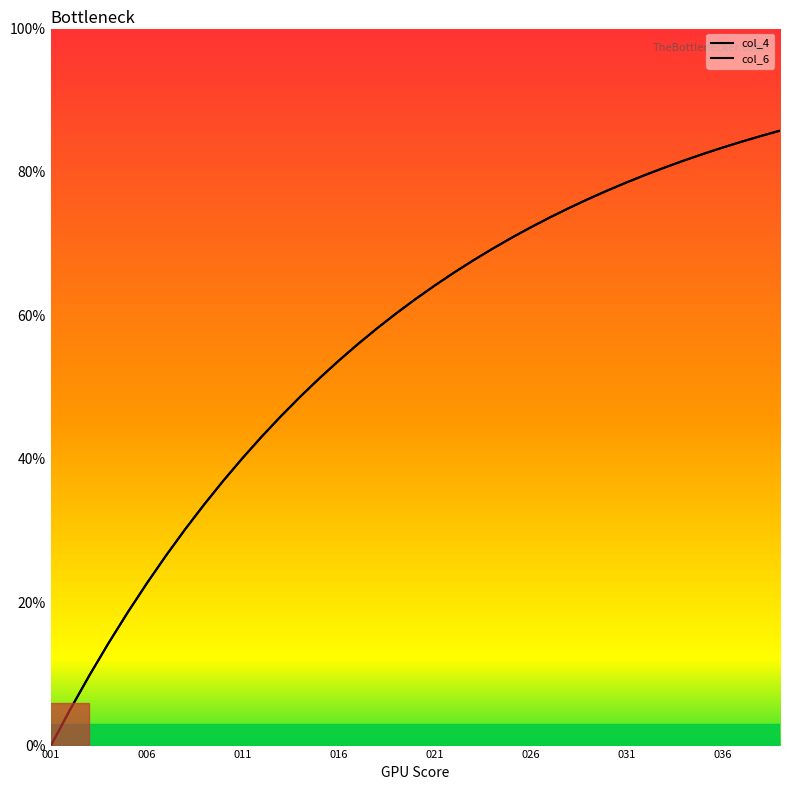

True or false: col_6 and col_4 cross at least once.

False